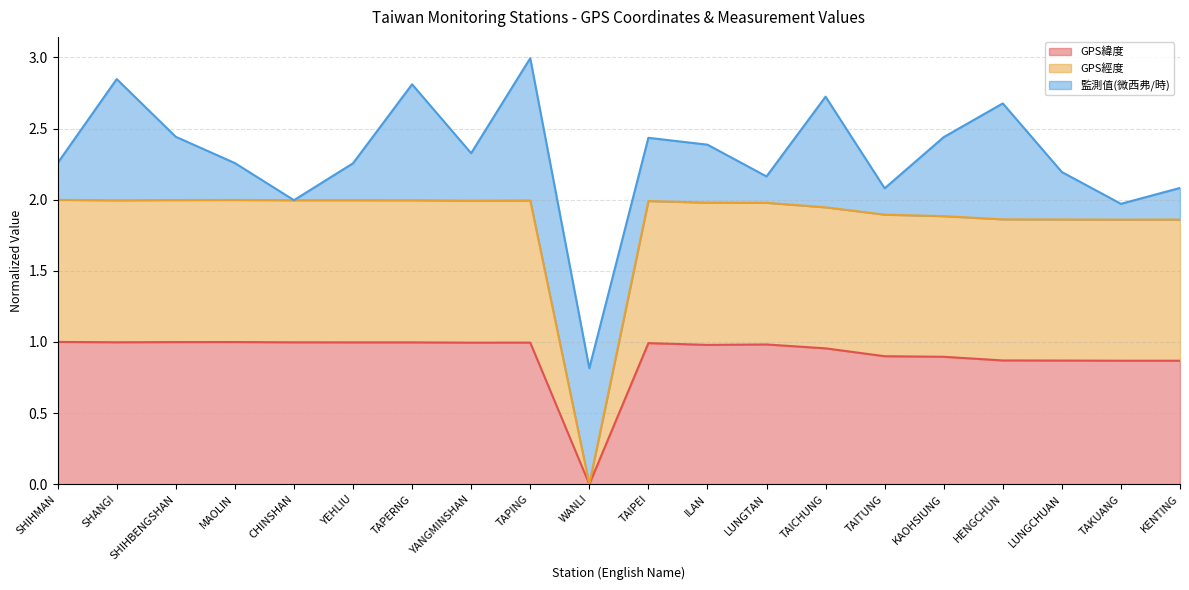

How many categories are shown in the chart?

20